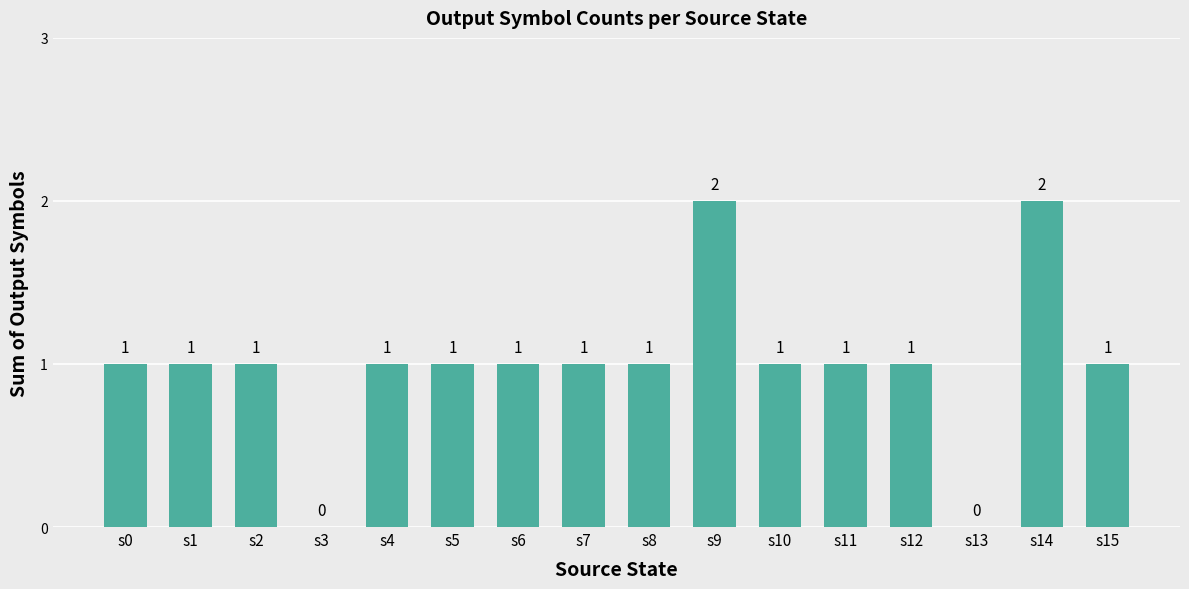

Reading left to right, transcribe all the data shown in this chart.

s0=1	s1=1	s2=1	s3=0	s4=1	s5=1	s6=1	s7=1	s8=1	s9=2	s10=1	s11=1	s12=1	s13=0	s14=2	s15=1